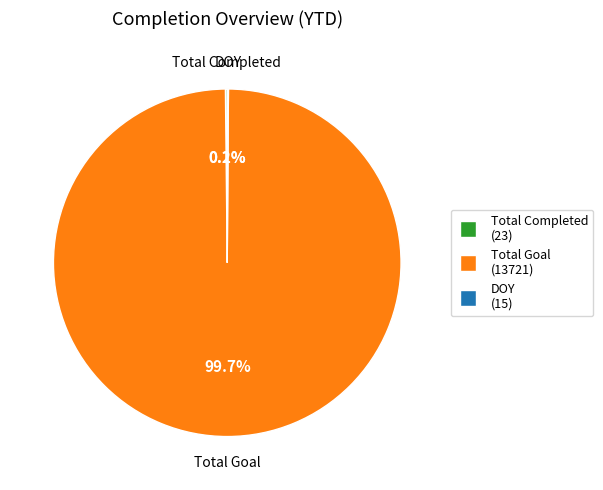

What is the majority slice?

Total Goal